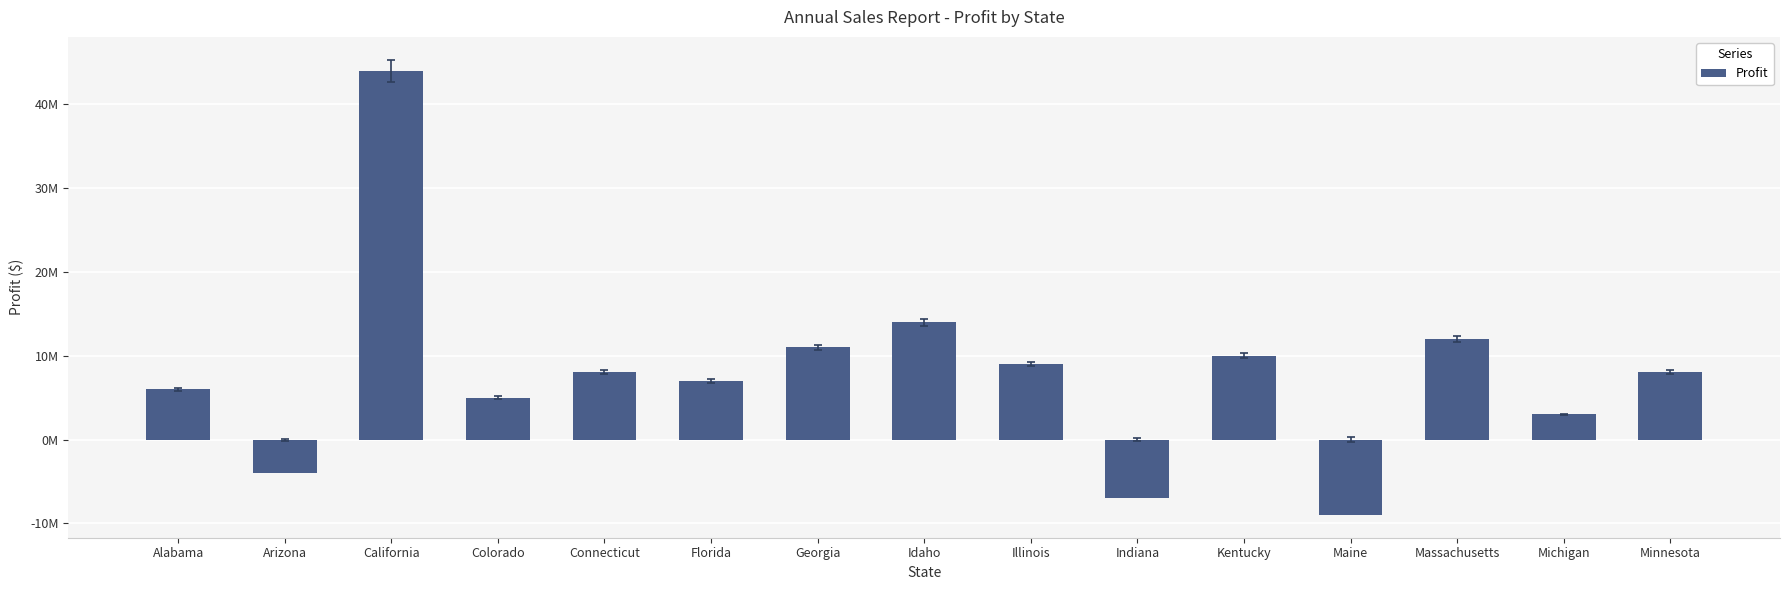

What is the maximum value shown in the chart?

44000000